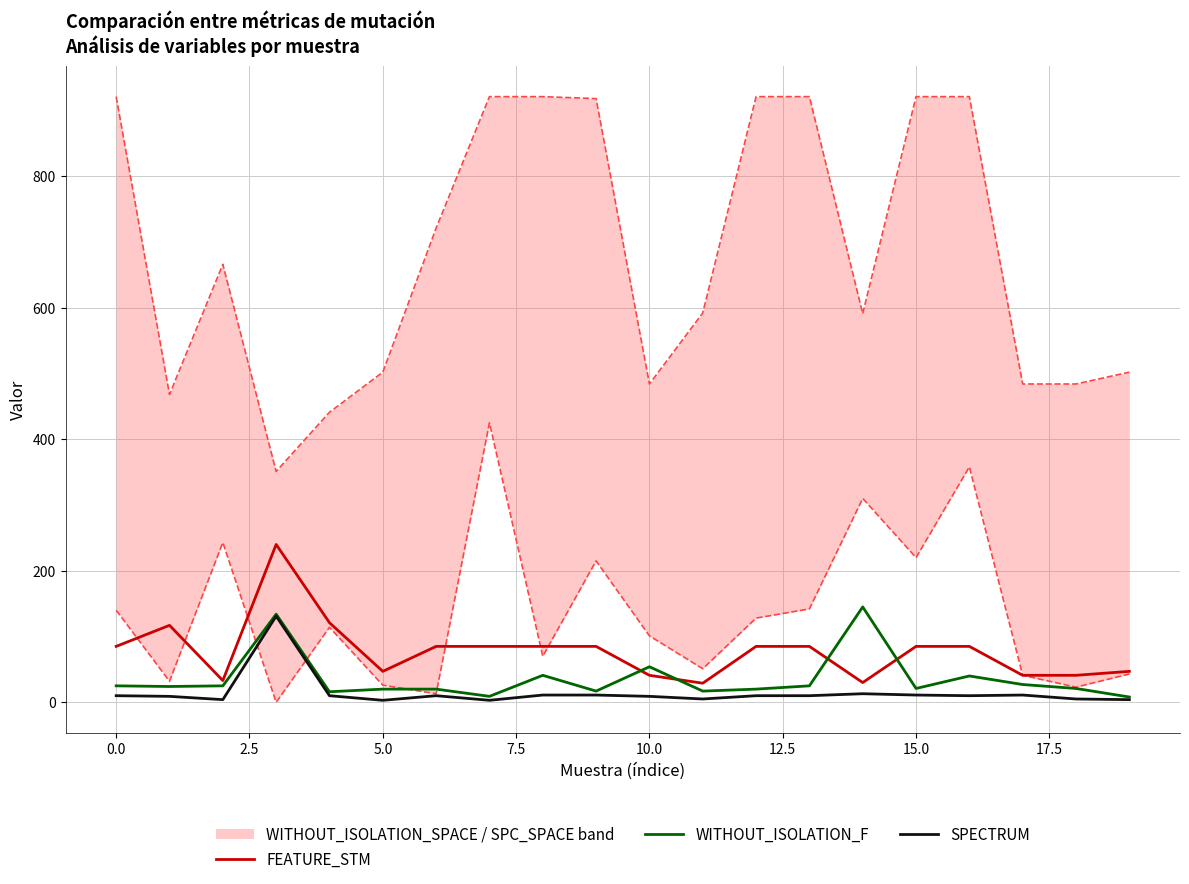

Reading left to right, extract all data points from this chart.

FEATURE_STM: 85	117	33	240	121	47	85	85	85	85	41	29	85	85	30	85	85	41	41	47
WITHOUT_ISOLATION_F: 25	24	25	134	16	20	20	9	41	17	54	17	20	25	145	21	40	27	21	8
SPECTRUM: 10	9	4	131	10	3	10	3	11	11	9	5	10	10	13	11	10	11	5	4